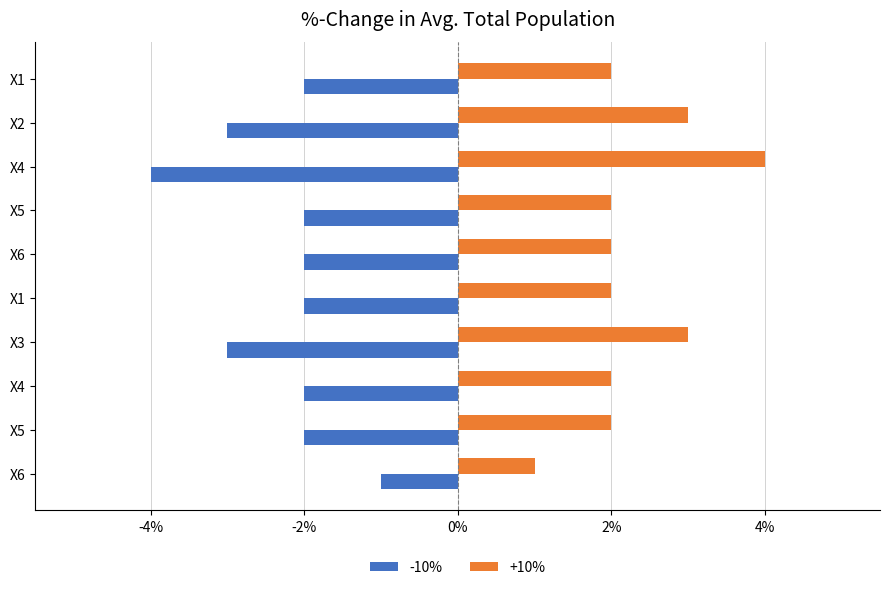

Count the number of data series in this chart.

2